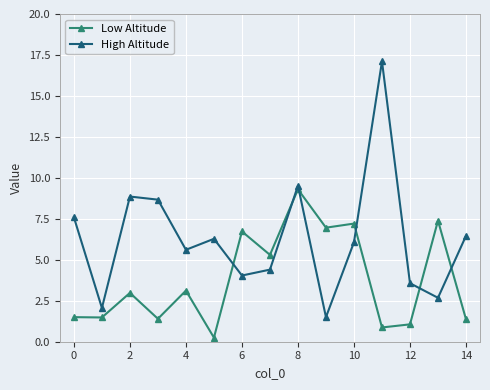

True or false: Low Altitude and High Altitude intersect in this chart.

True